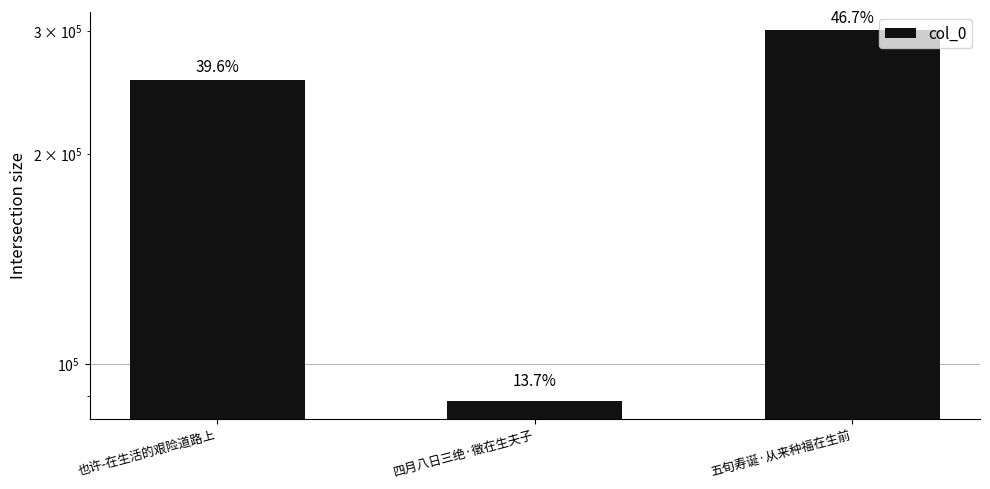

What position from the right is 也许-在生活的艰险道路上?

3